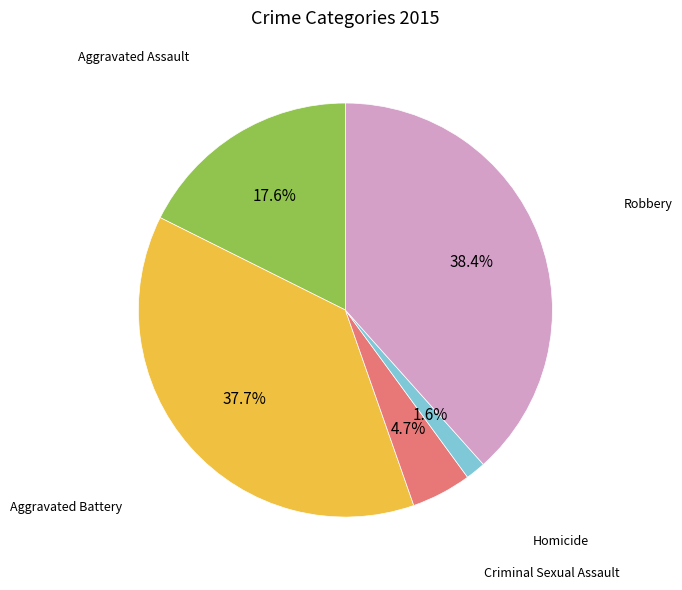

Is there any slice that represents more than half of the pie?

No